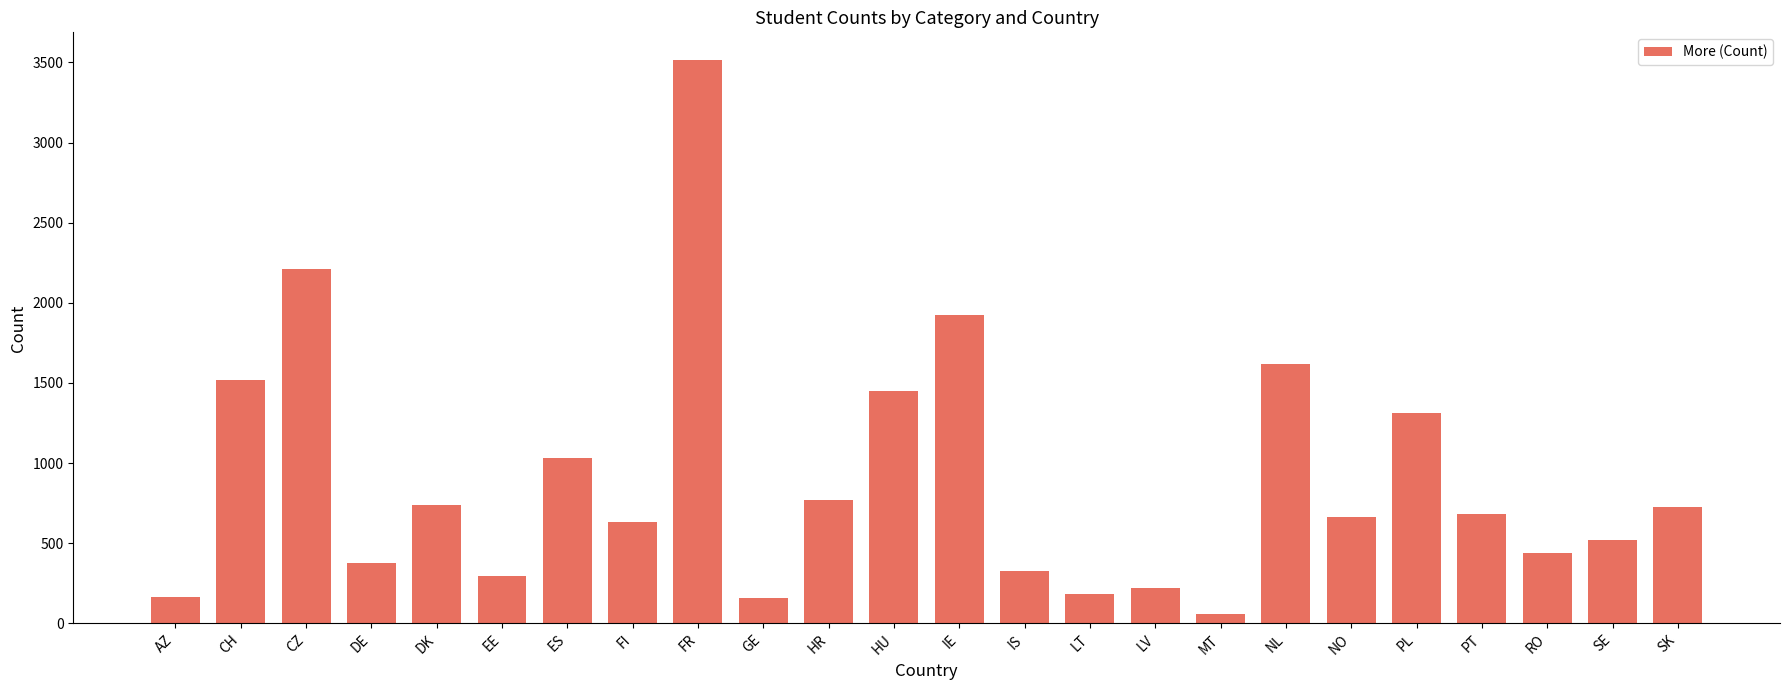

Which has a higher value, CZ or IS?

CZ